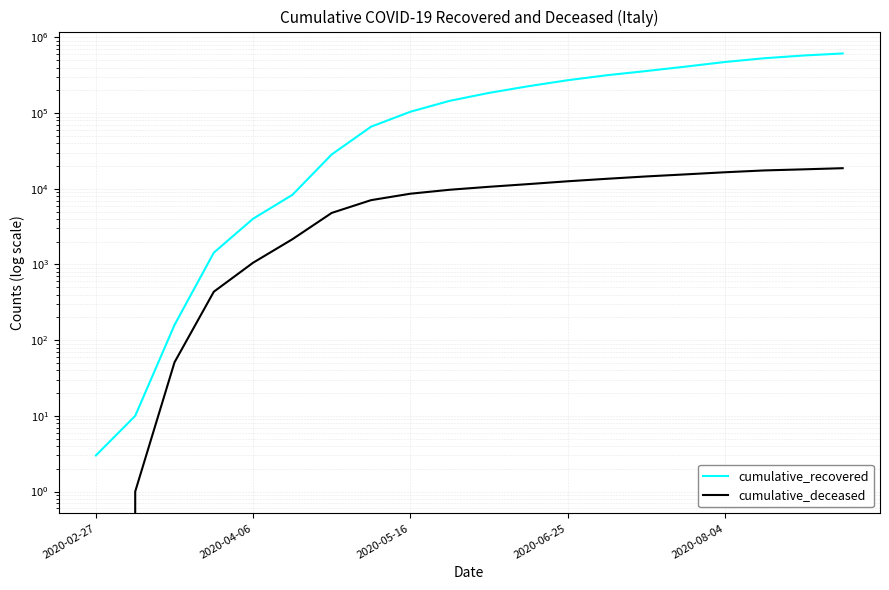

The cumulative_recovered series shows 3 at 2020-02-27. True or false?

True